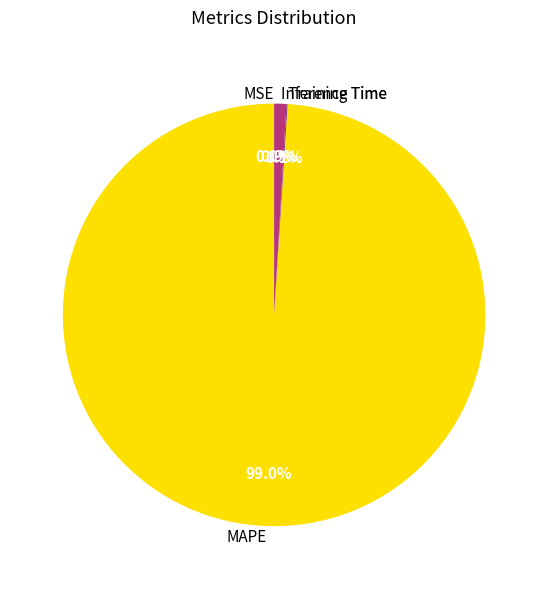

To the nearest percent, what is the difference between the largest and smallest slice percentages?

99%